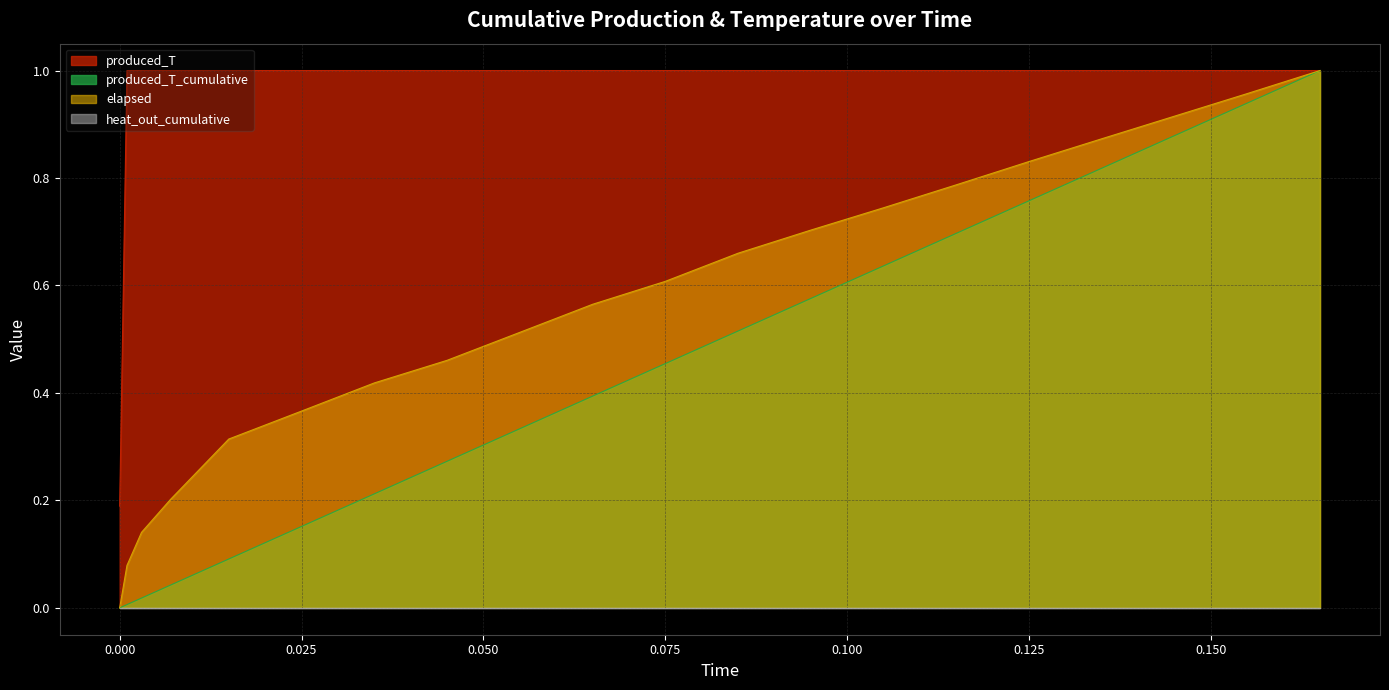

True or false: produced_T and produced_T_cumulative intersect in this chart.

False